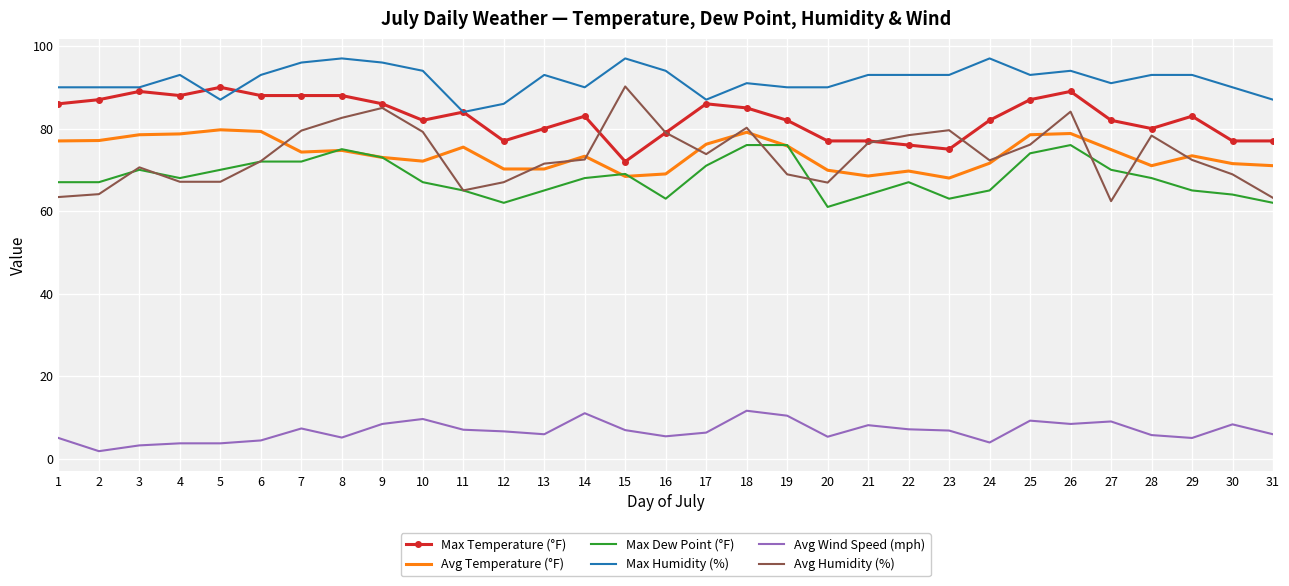

Which series has the largest total across all categories?

Max Humidity (%)